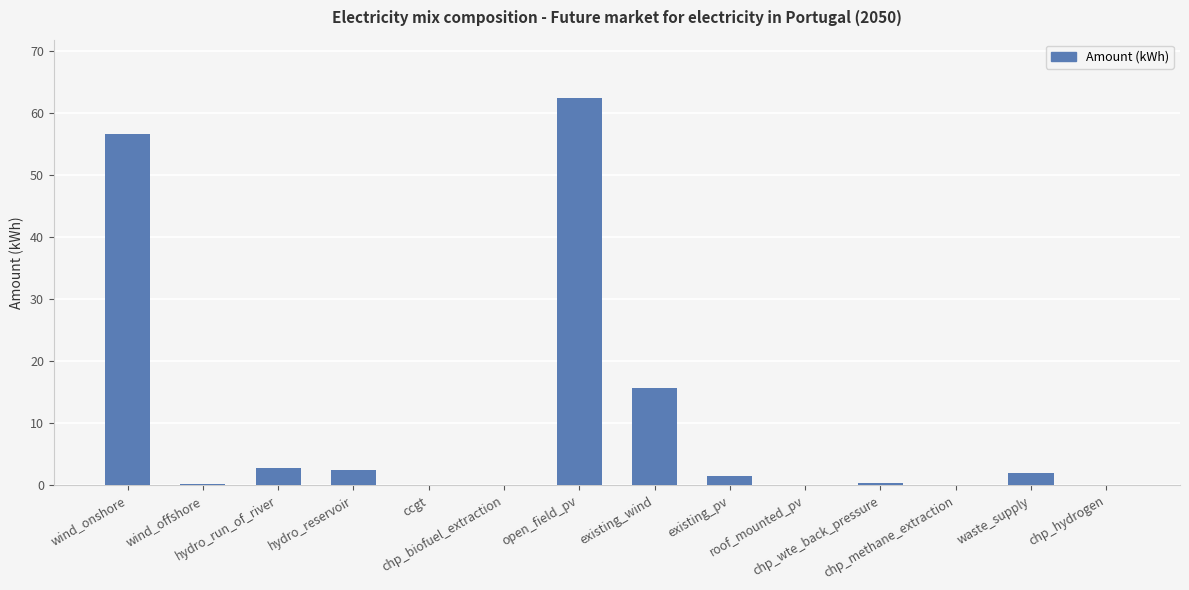

Where is the data nearest to the value 31?

existing_wind